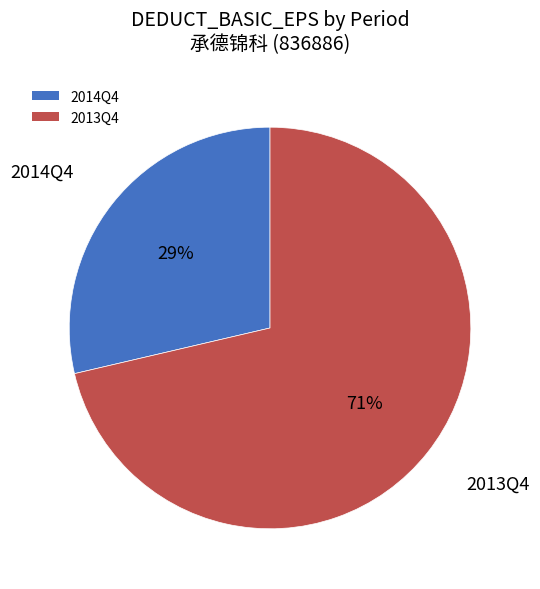

How many slices are in this pie chart?

2